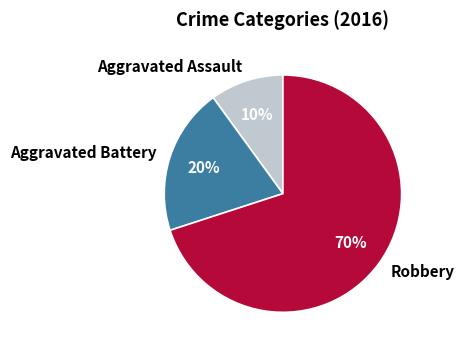

Does any single category account for the majority?

Yes